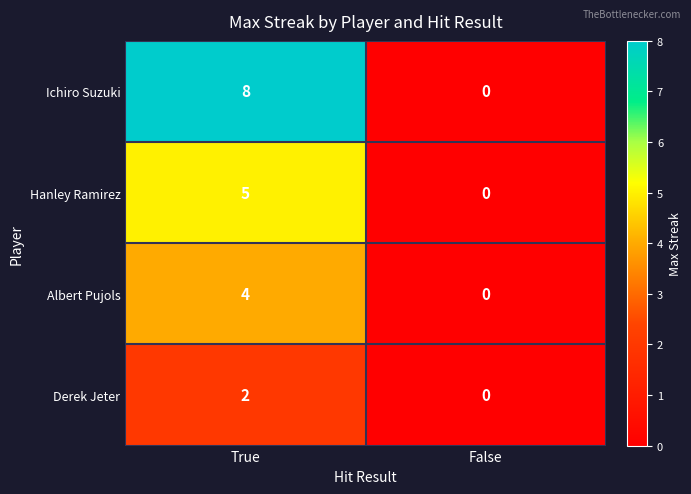

What is the greatest value displayed?

8